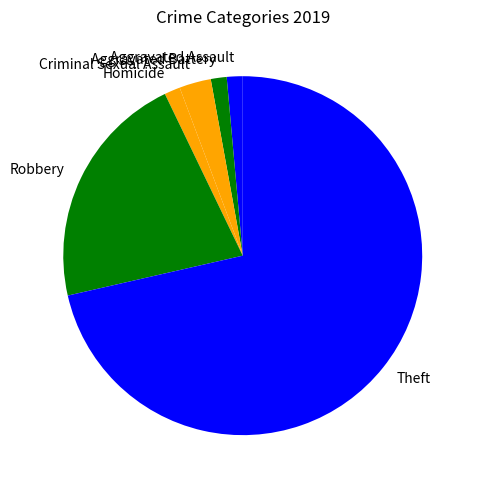

Which slice is the largest?

Theft